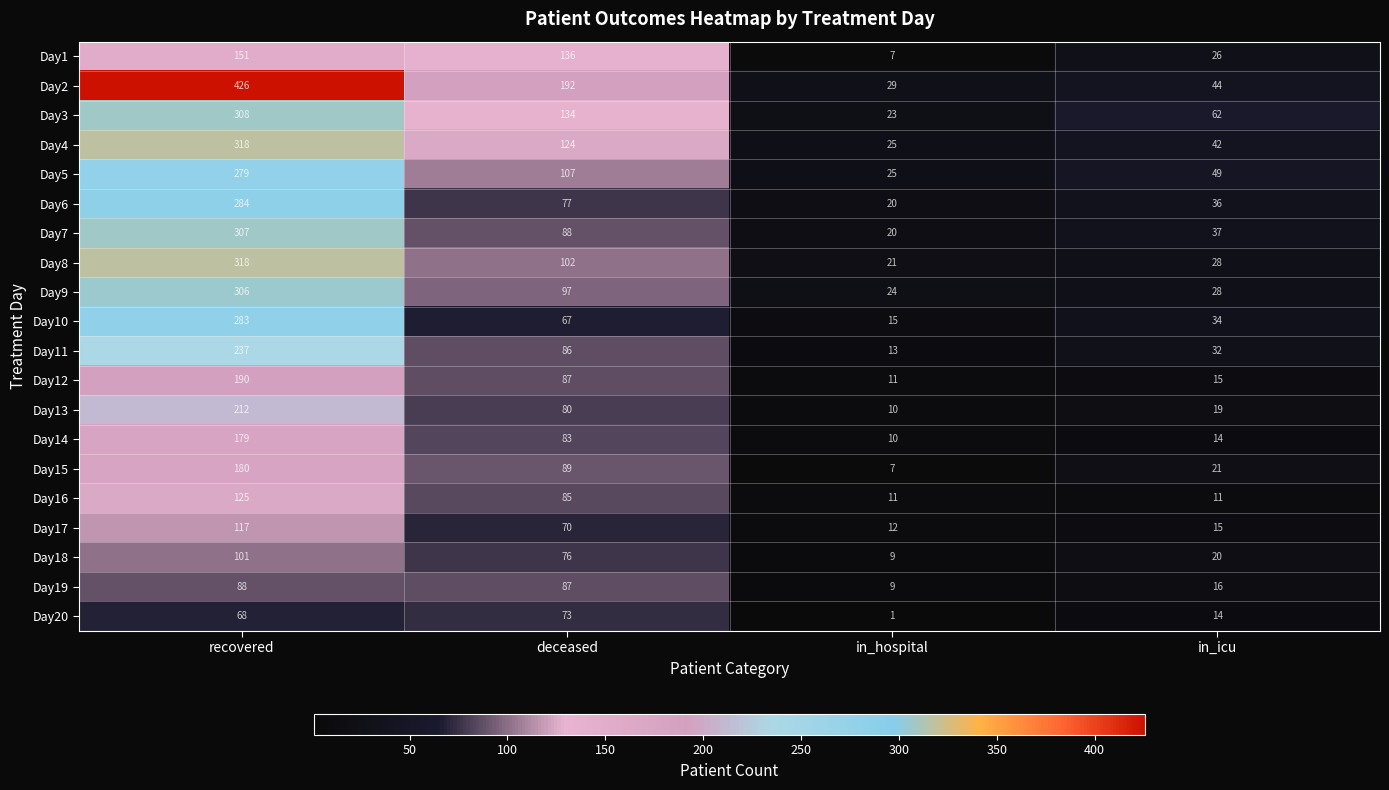

At which label is Day4 closest to 171?

deceased